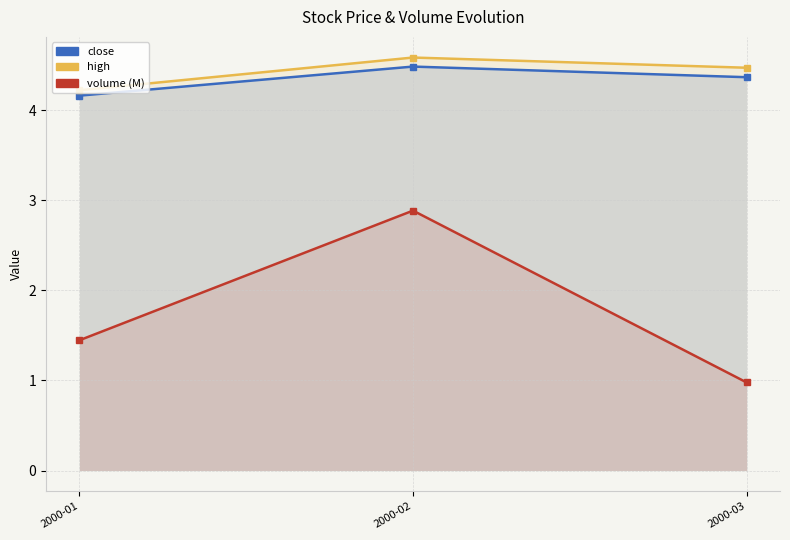

What is the value of the high point at the 2nd from the left?

4.6